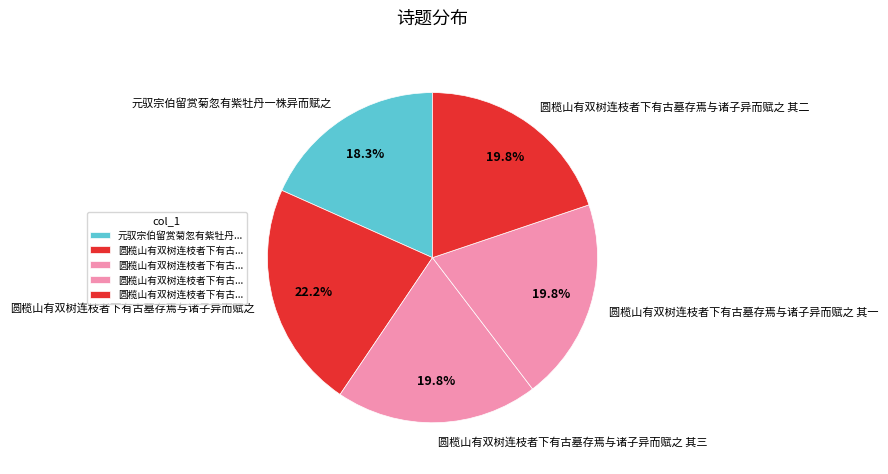

What is the largest slice in the pie chart?

圆榄山有双树连枝者下有古墓存焉与诸子异而赋之